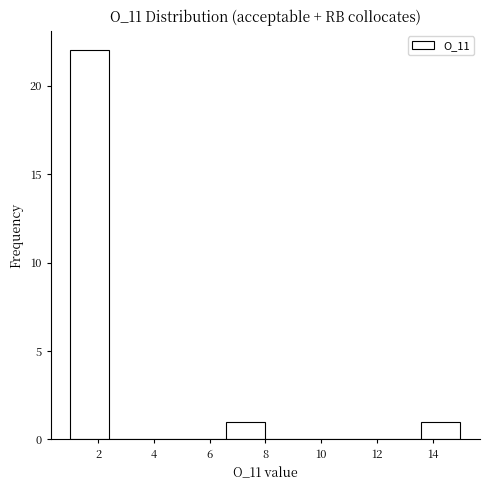

Reading left to right, list every bar in this chart as the range it spans on the x-axis followed by its height. The values are not printed on the chart, so give them approximately, as read against the axis.

1.0 to 2.4: 22
2.4 to 3.8: 0
3.8 to 5.2: 0
5.2 to 6.6: 0
6.6 to 8.0: 1
8.0 to 9.4: 0
9.4 to 10.8: 0
10.8 to 12.2: 0
12.2 to 13.6: 0
13.6 to 15.0: 1